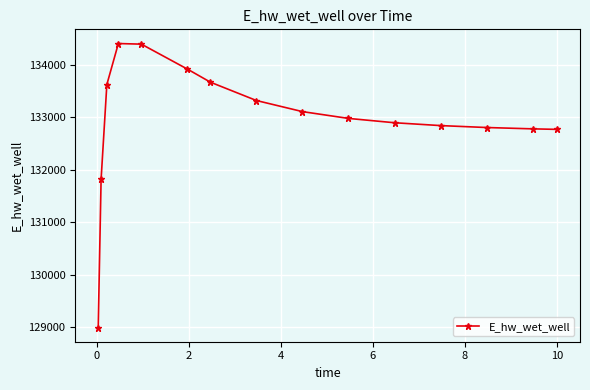

True or false: the data has more than 2 interior local peaks.

False